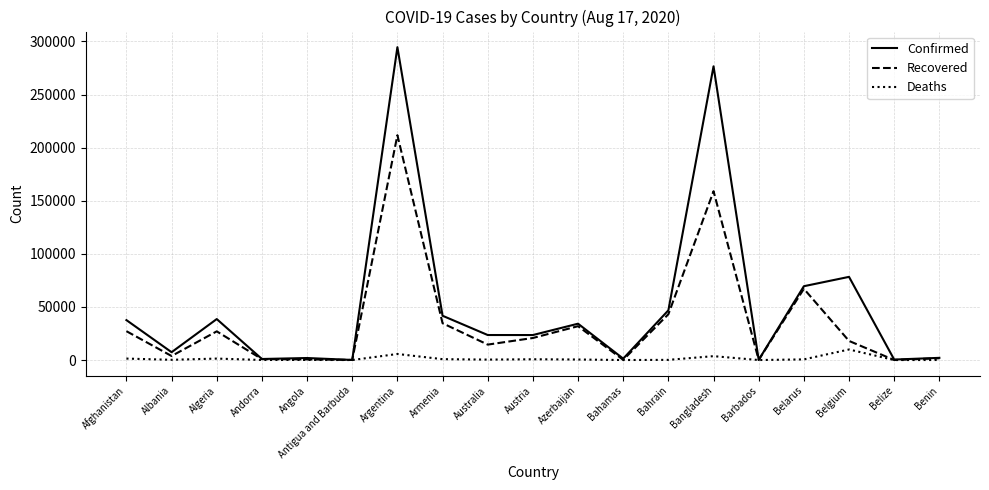

List the series in order of their overall mean, highest first.

Confirmed, Recovered, Deaths